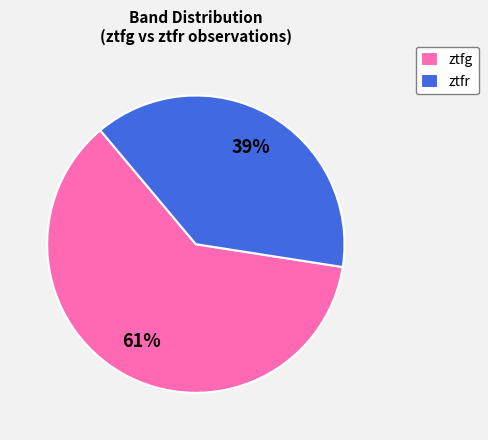

How many slices are in this pie chart?

2